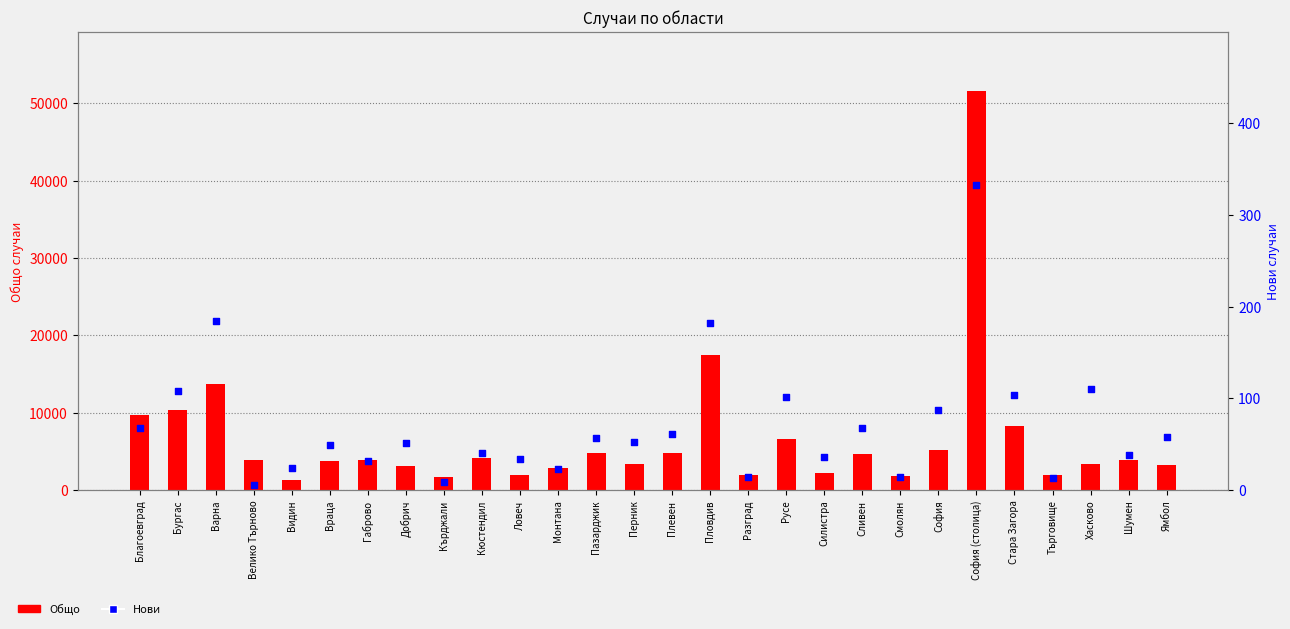

At how many categories does at least one series exceed 892?

28